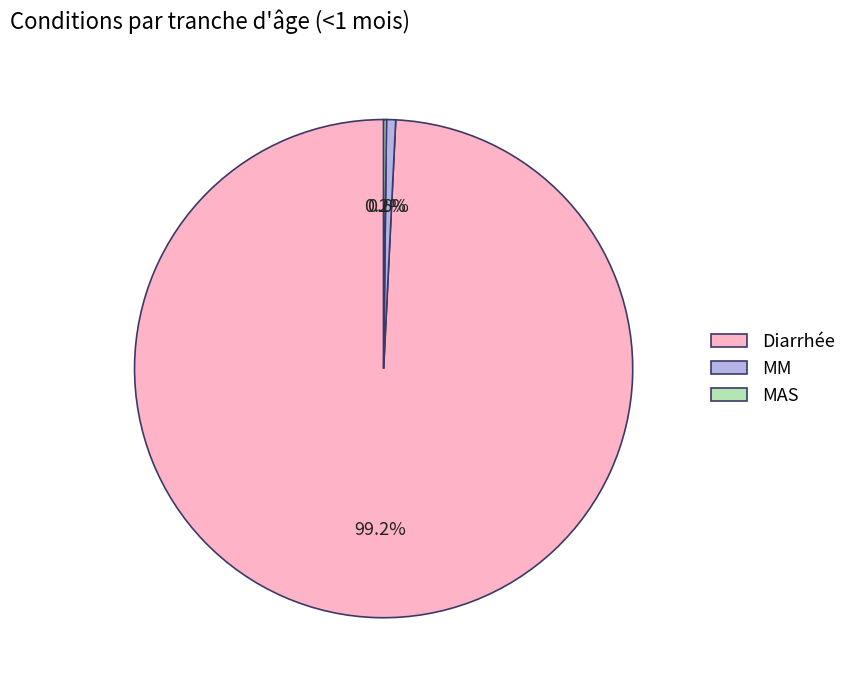

To the nearest percent, what is the average slice percentage?

33%